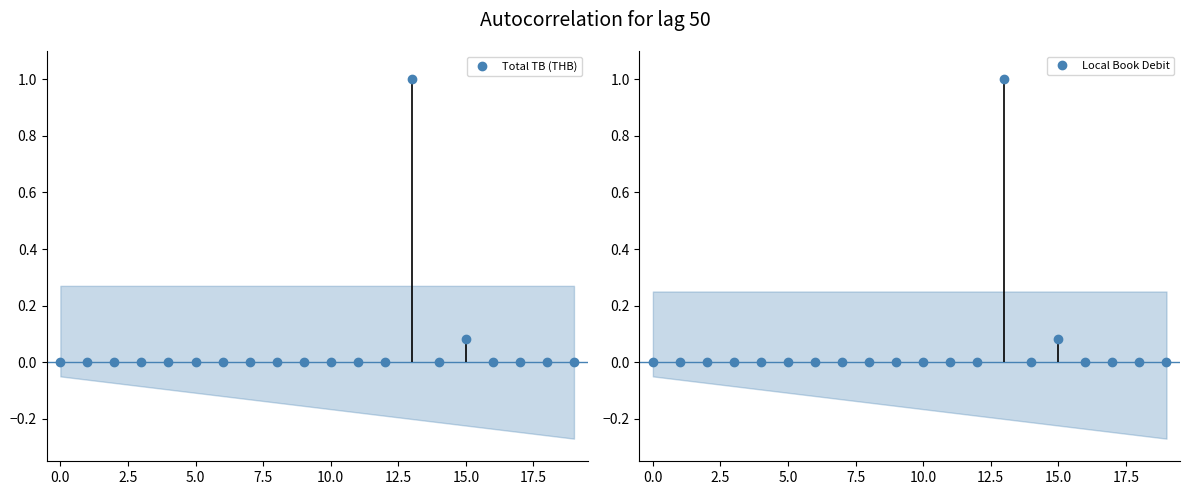

True or false: Total TB (THB) has more than 1 interior local peaks.

True